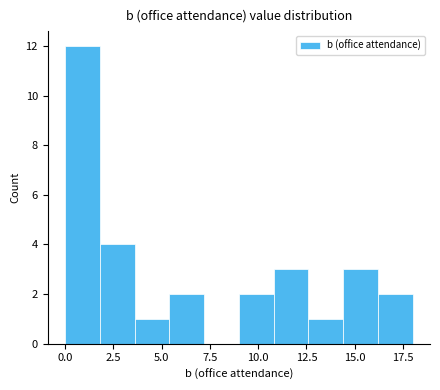

Read against the x-axis, roughly where is the centre of the tallest bar?

1.0